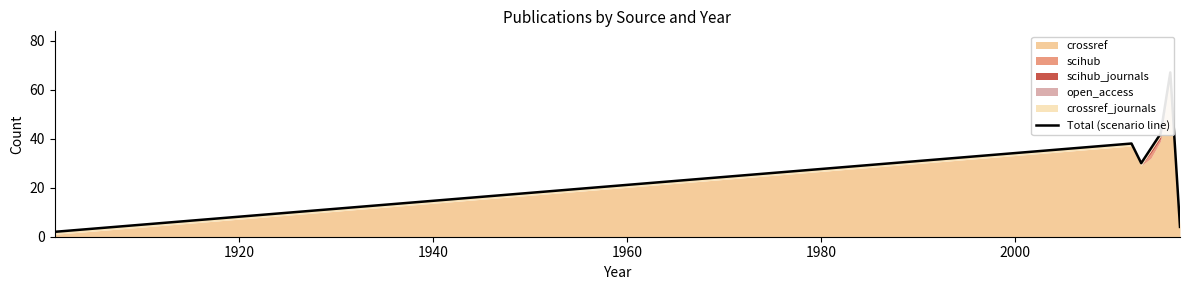

Reading right to left, list all the values displayed in this chart.

4	67	42	36	30	38	2